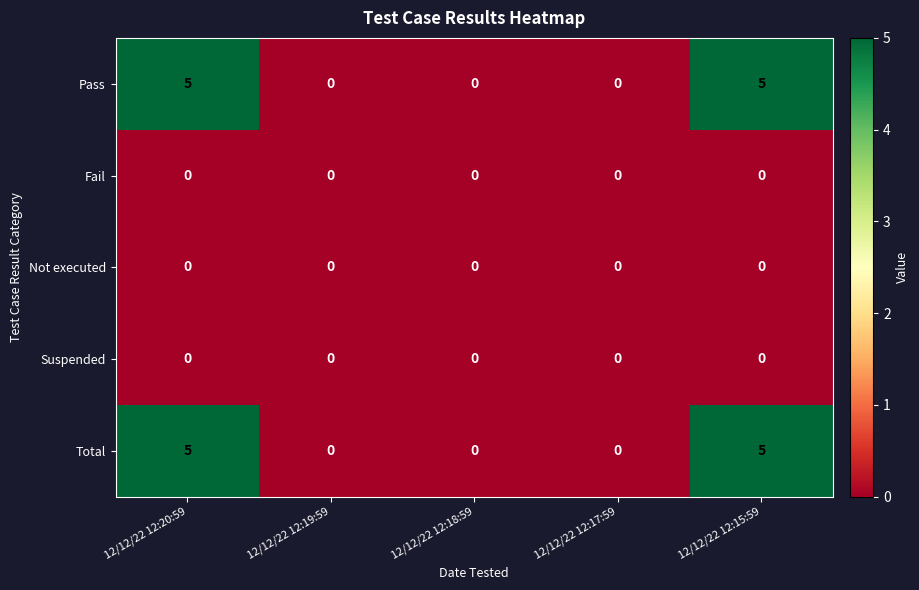

What is the sum of all Total values?

10